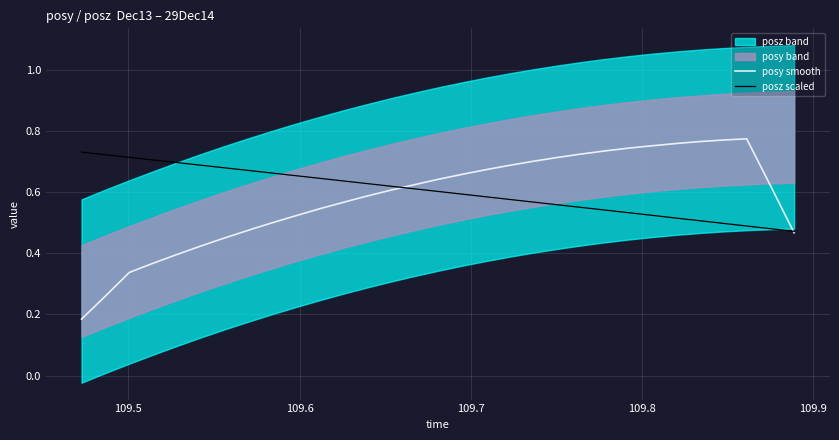

True or false: posz scaled has more than 0 points higher than both neighbors.

False